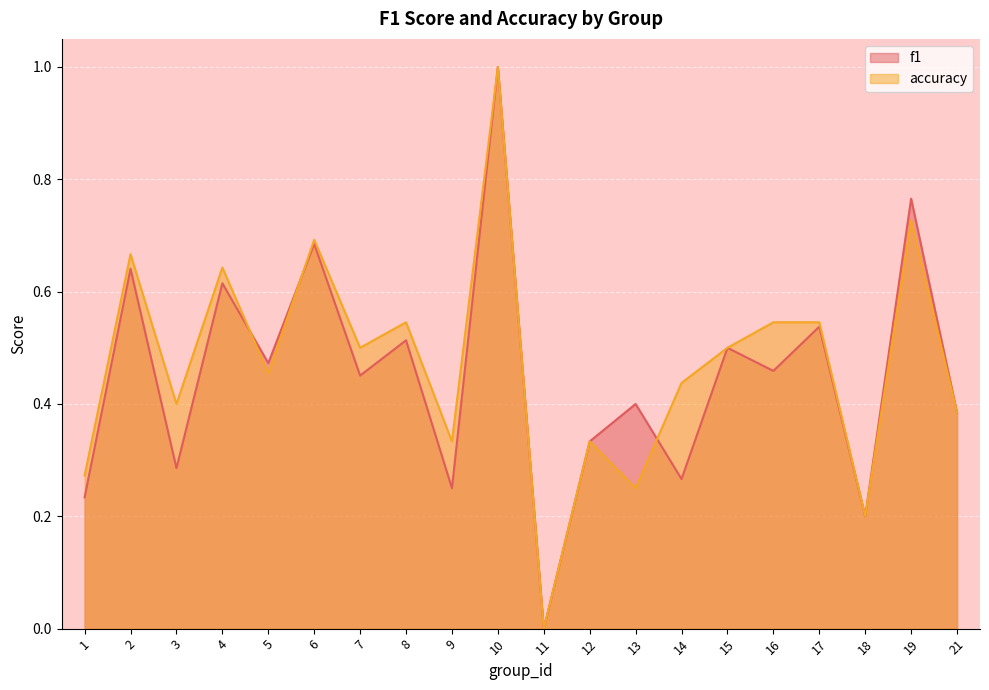

Which series ends up on top after the final intersection of f1 and accuracy?

accuracy